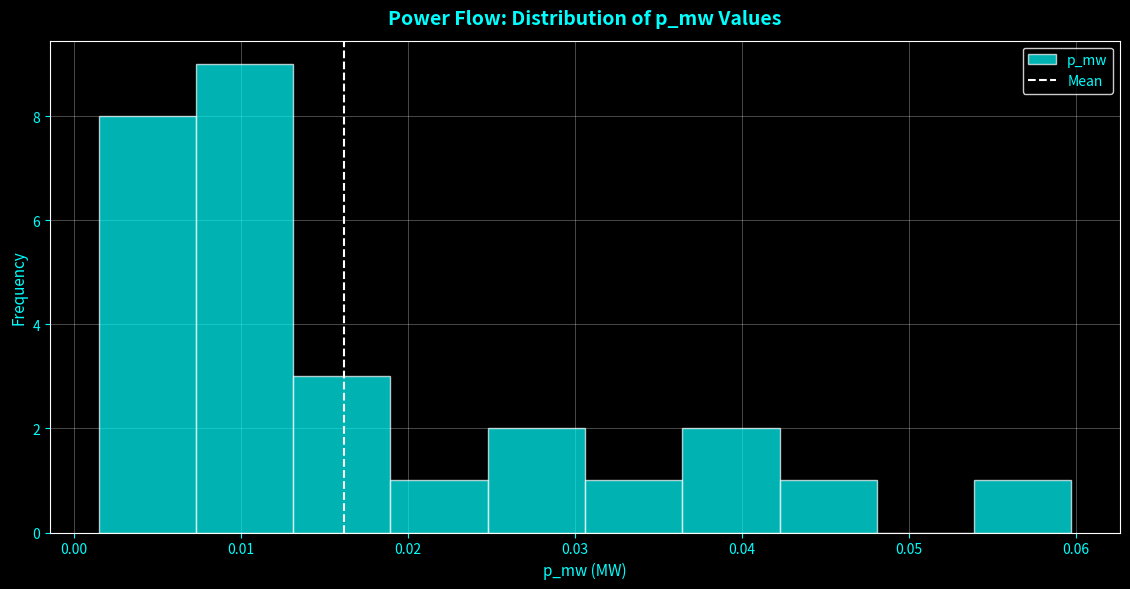

Reading left to right, list every bar in this chart as the range it spans on the x-axis followed by its height. Neither the bar edges nor the heights are printed on the chart, so give them approximately, as read against the axes.

0.001 to 0.007: 8
0.007 to 0.013: 9
0.013 to 0.019: 3
0.019 to 0.025: 1
0.025 to 0.031: 2
0.031 to 0.036: 1
0.036 to 0.042: 2
0.042 to 0.048: 1
0.048 to 0.054: 0
0.054 to 0.060: 1